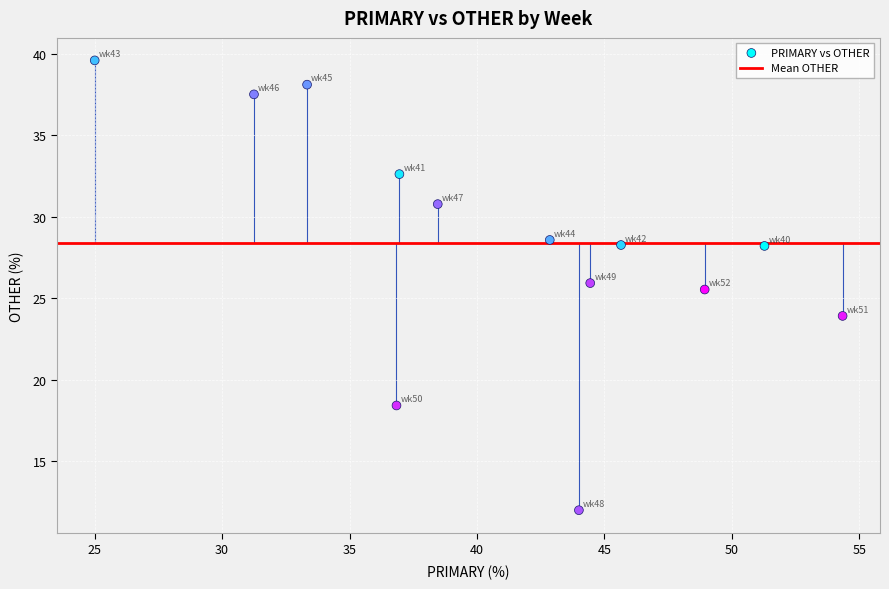

What Y value in the scatter plot is closest to 25?

25.5